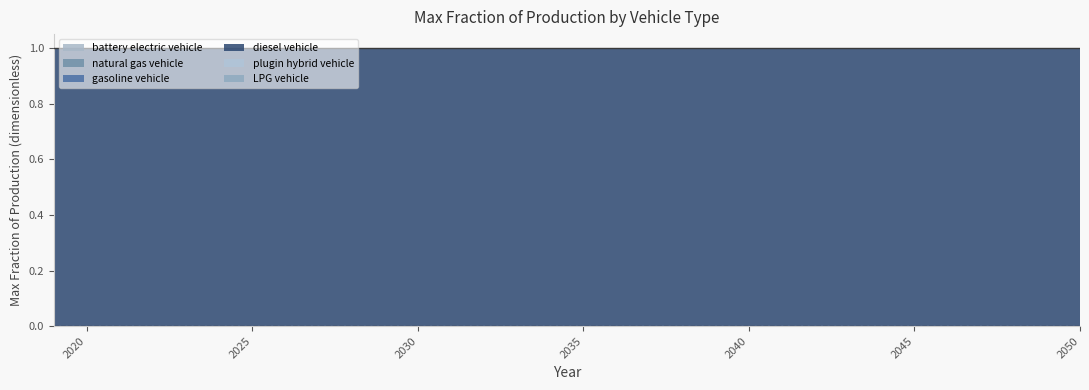

True or false: natural gas vehicle and plugin hybrid vehicle cross at least once.

False